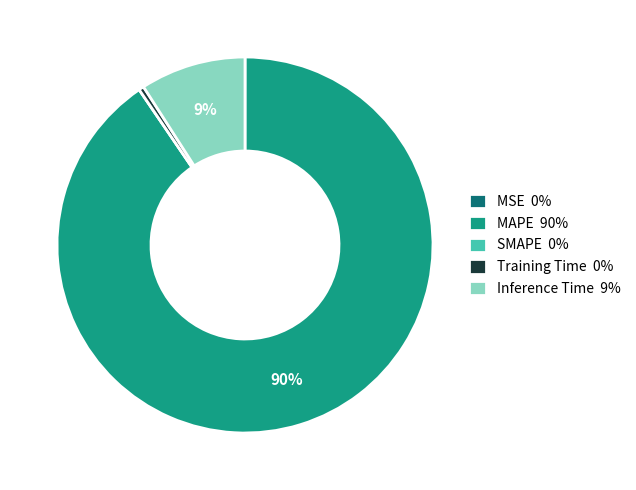

What is the majority slice?

MAPE